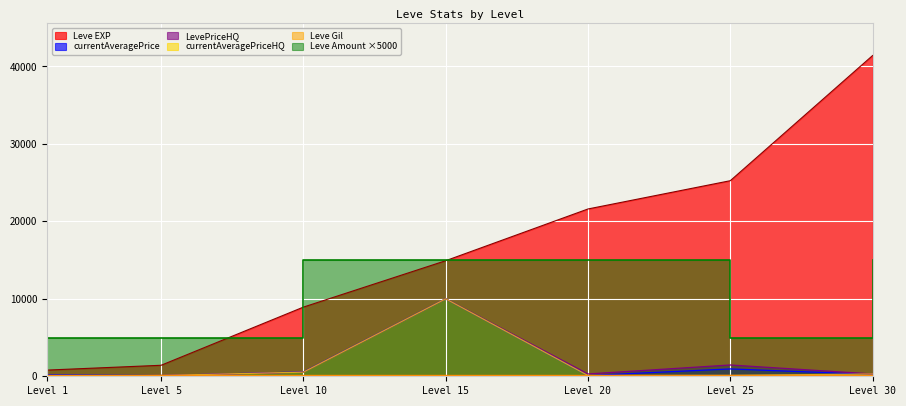

Is the value of LevePriceHQ at Level 25 greater than the value of currentAveragePrice at Level 5?

Yes